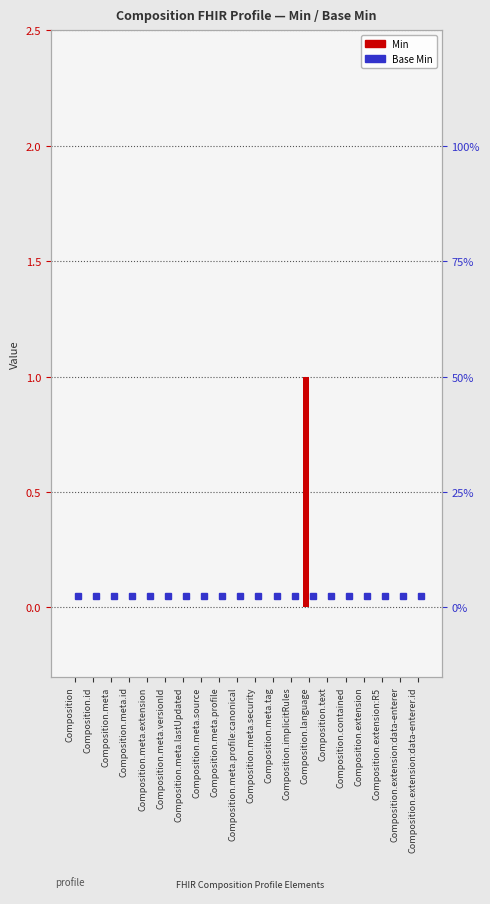

Which has a higher value, Composition.meta.security or Composition.meta.id?

Composition.meta.security